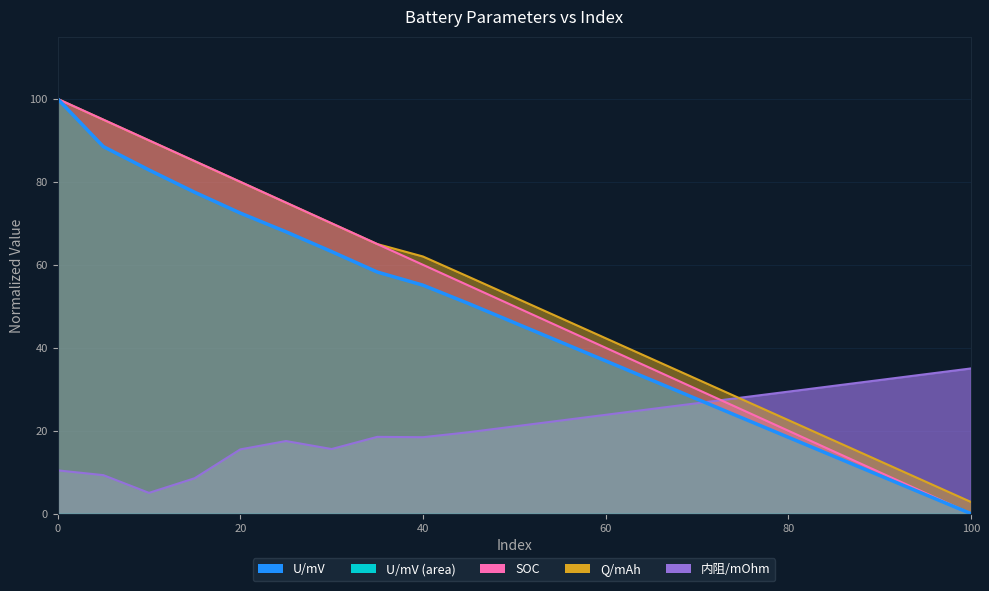

True or false: SOC and Q/mAh intersect in this chart.

True